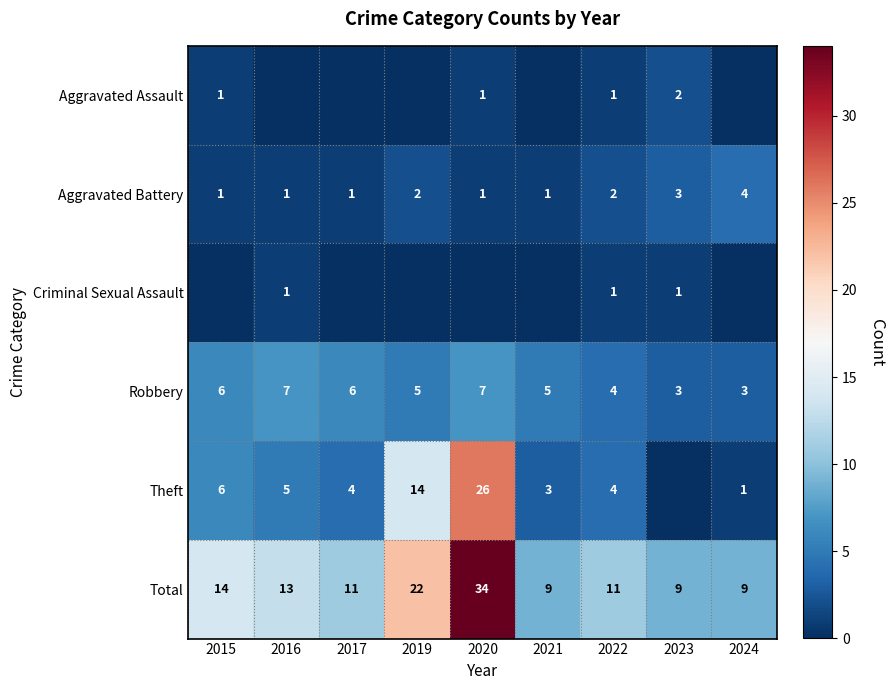

How many Aggravated Battery values are between 1 and 2?

7